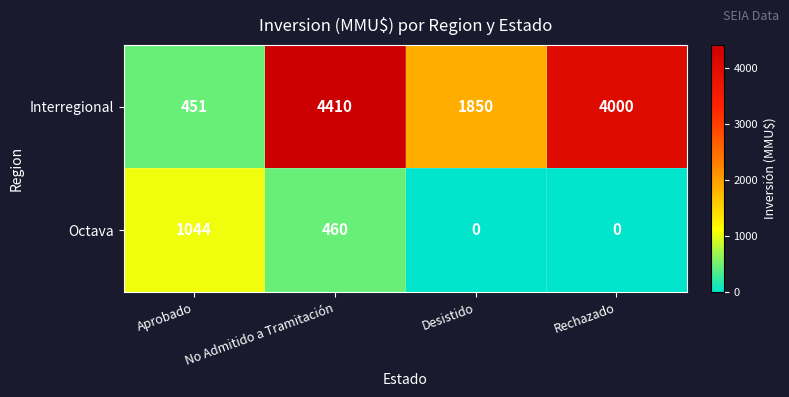

At which category does the chart reach its peak across all series?

No Admitido a Tramitación